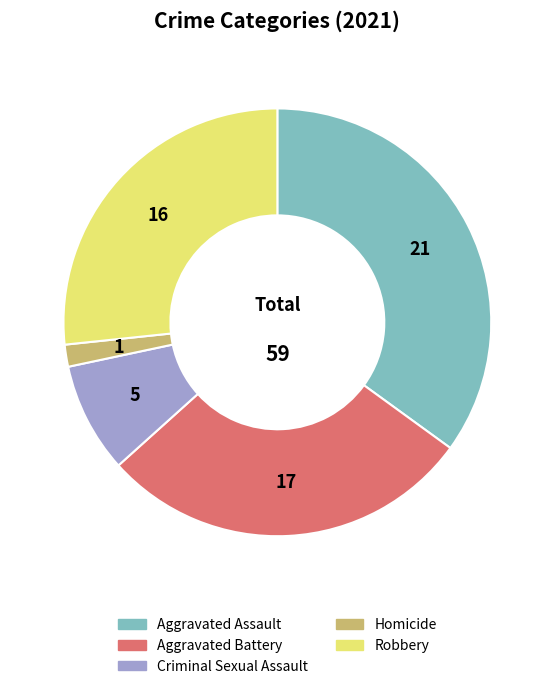

Which has a higher value, Aggravated Battery or Homicide?

Aggravated Battery